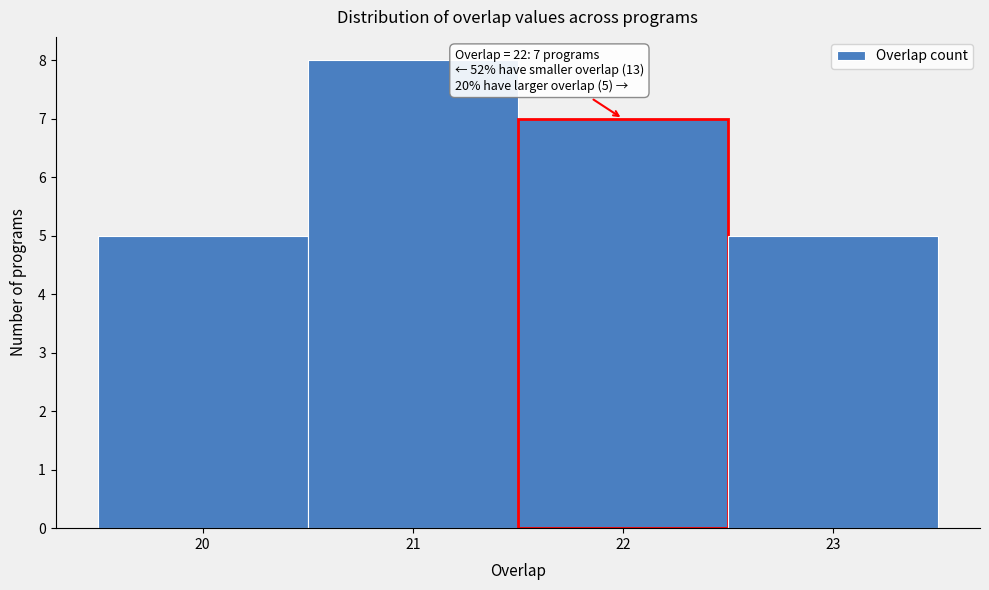

Which range on the x-axis has the tallest bar?

20.5 to 21.5